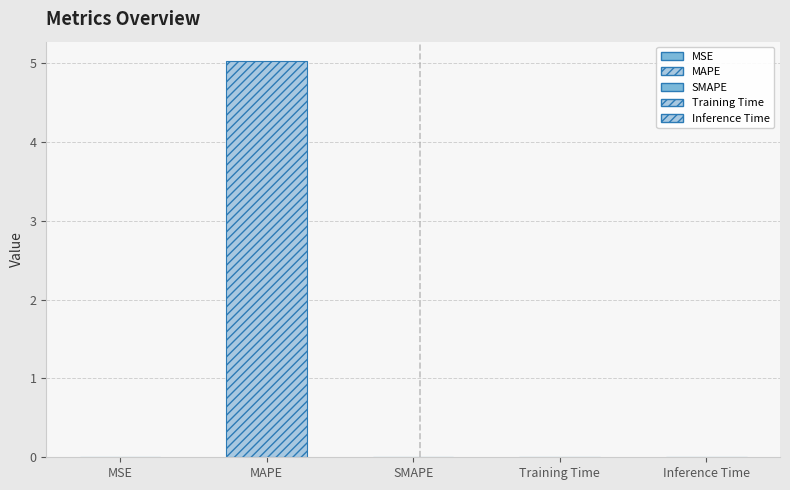

Rank the categories by value from lowest to highest.

SMAPE, MSE, Inference Time, Training Time, MAPE